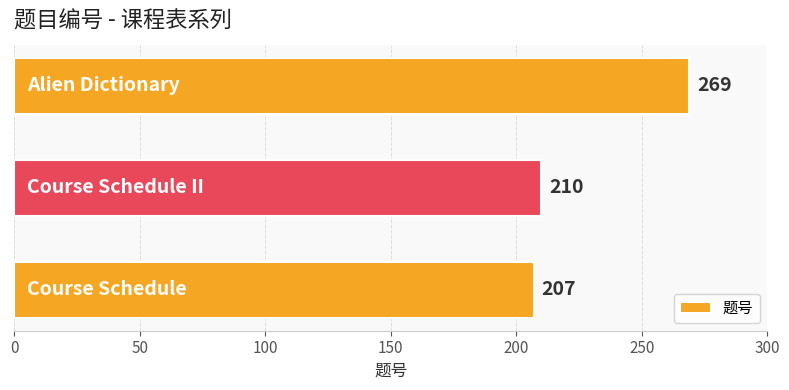

What is the maximum value shown in the chart?

269